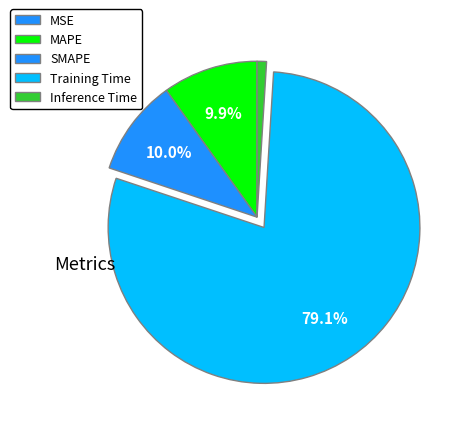

Combined, what portion of the pie is Training Time and Inference Time?

80.1%